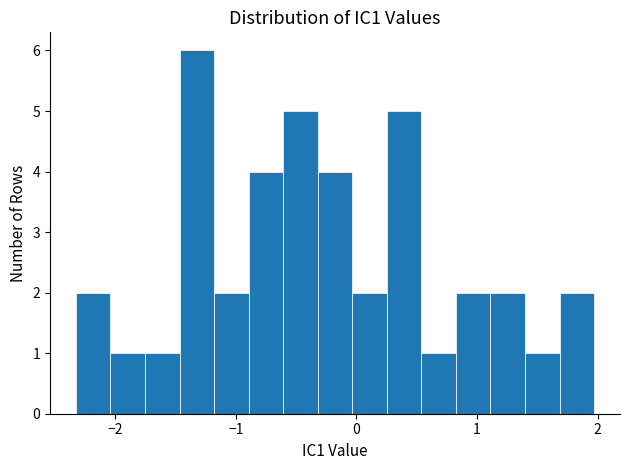

Around what value on the x-axis is the tallest bar? Give the approximate position of its centre, as read against the axis.

-1.3